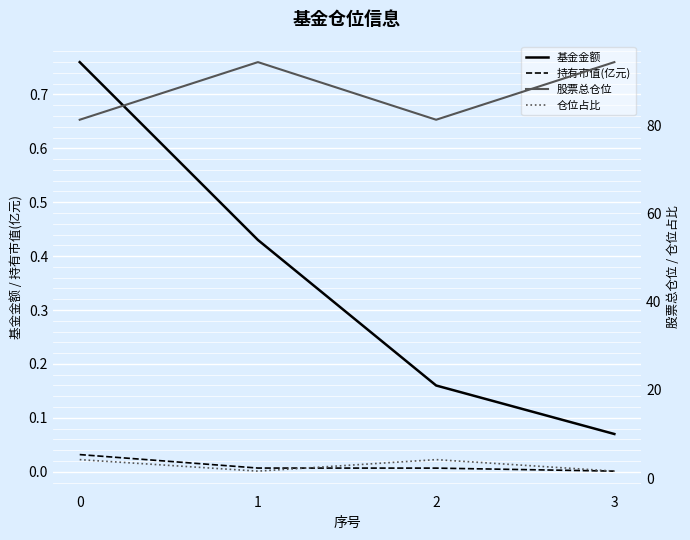

At which category is the sum across all series the highest?

1